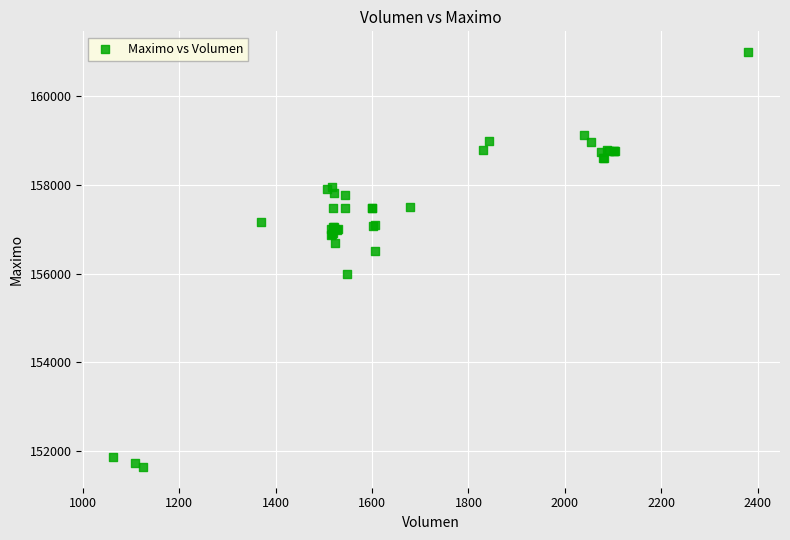

What Y value in the scatter plot is closest to 156316?

156500